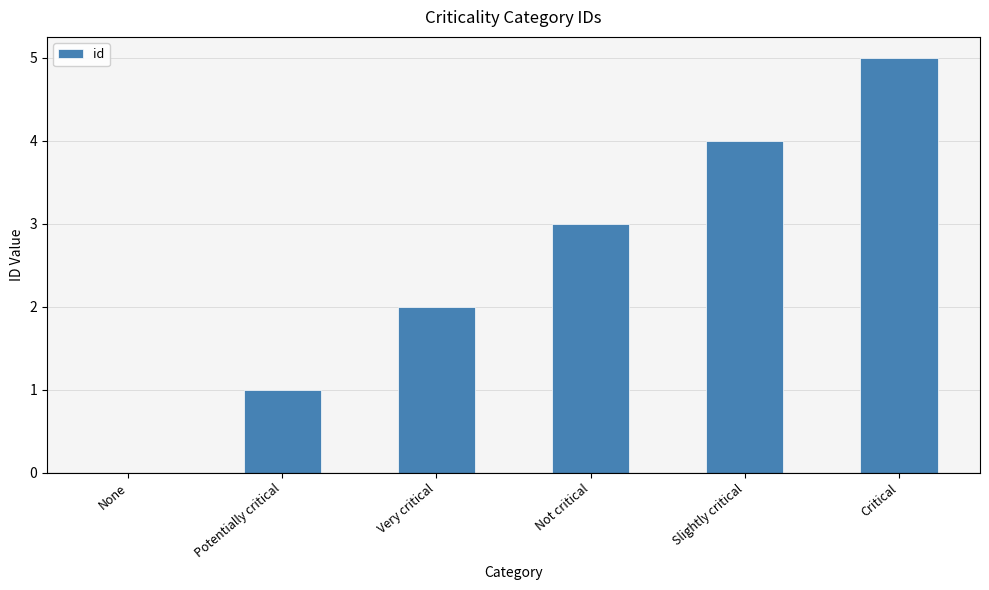

At which label is the value closest to 2?

Very critical